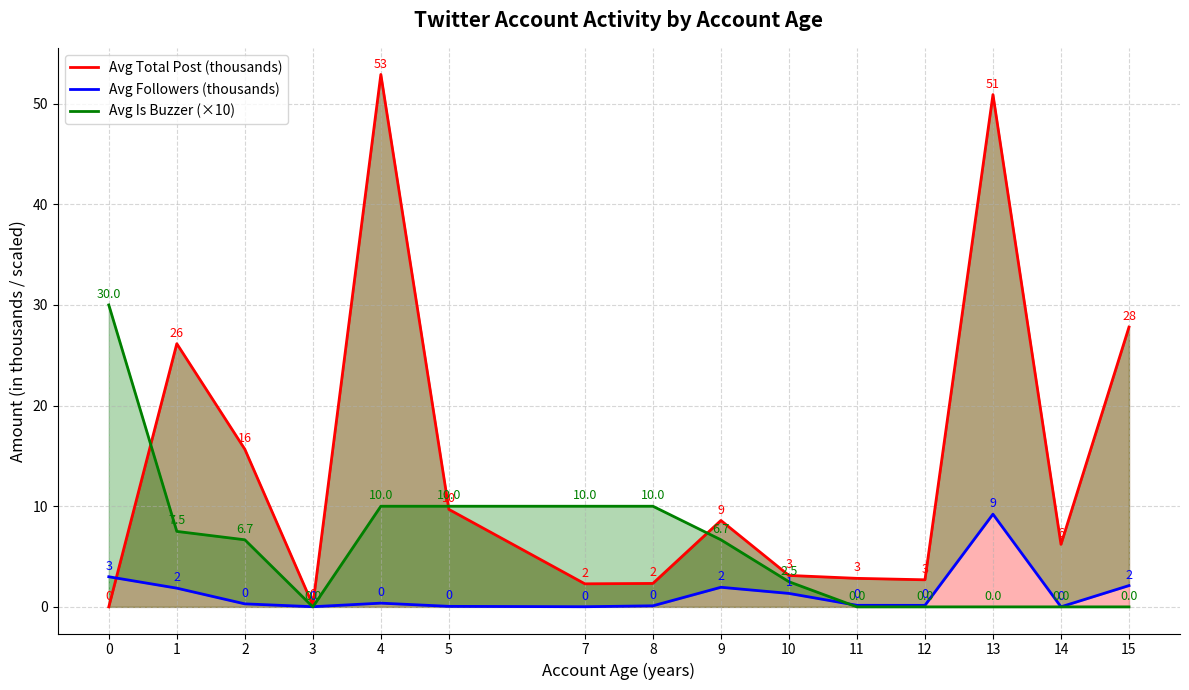

Reading left to right, list all the values displayed in this chart.

Avg Total Post (thousands): 0.0	26.2	15.7	0.2	52.9	9.7	2.3	2.3	8.6	3.1	2.8	2.7	50.9	6.2	27.8
Avg Followers (thousands): 3.0	1.9	0.3	0.0	0.4	0.1	0.0	0.1	1.9	1.3	0.2	0.2	9.2	0.0	2.1
Avg Is Buzzer (×10): 30.0	7.5	6.7	0.0	10.0	10.0	10.0	10.0	6.7	2.5	0.0	0.0	0.0	0.0	0.0